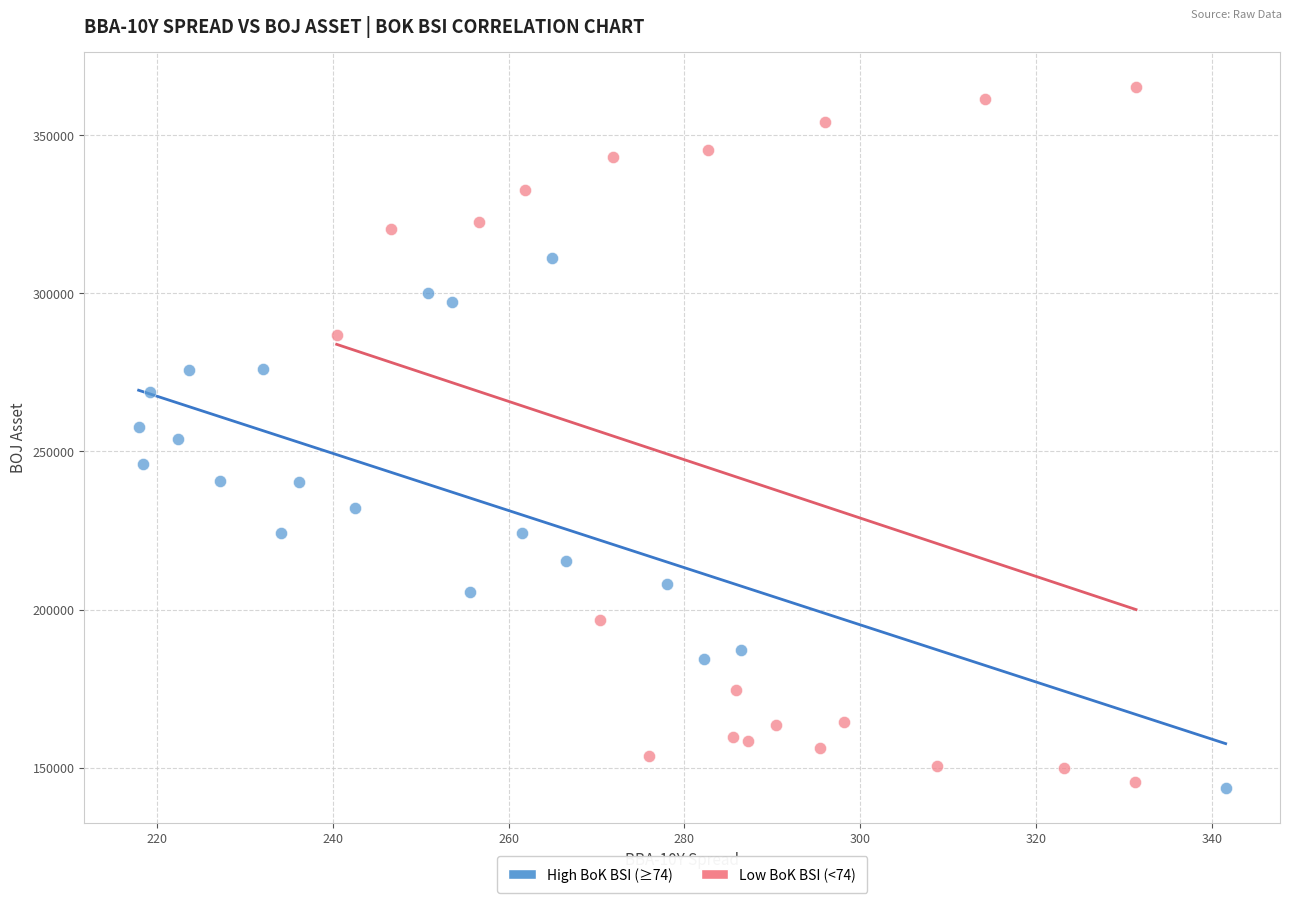

What are all the series names shown in the legend?

High BoK BSI (≥74), Low BoK BSI (<74)